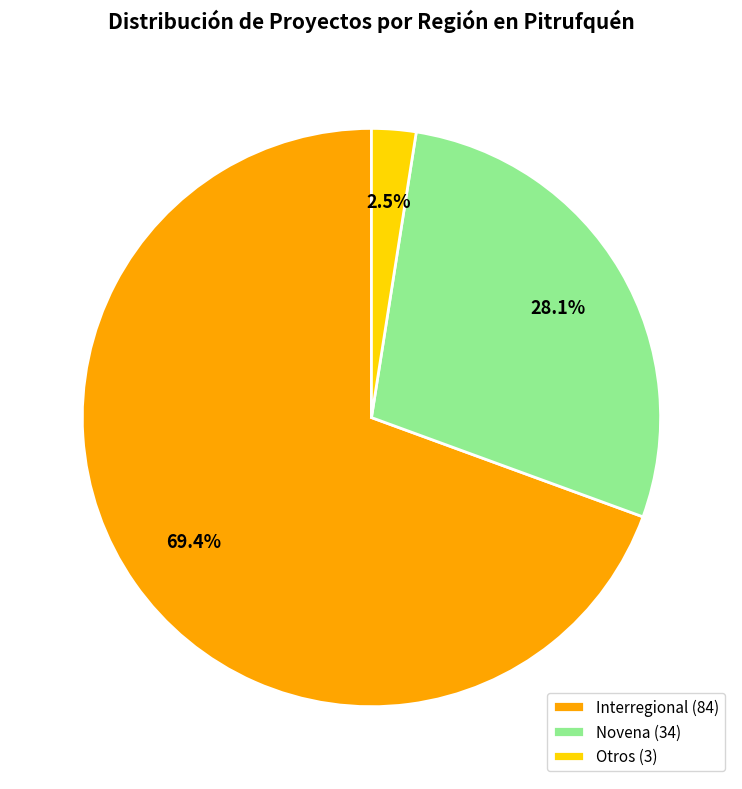

To the nearest percent, what portion does Interregional represent?

69%